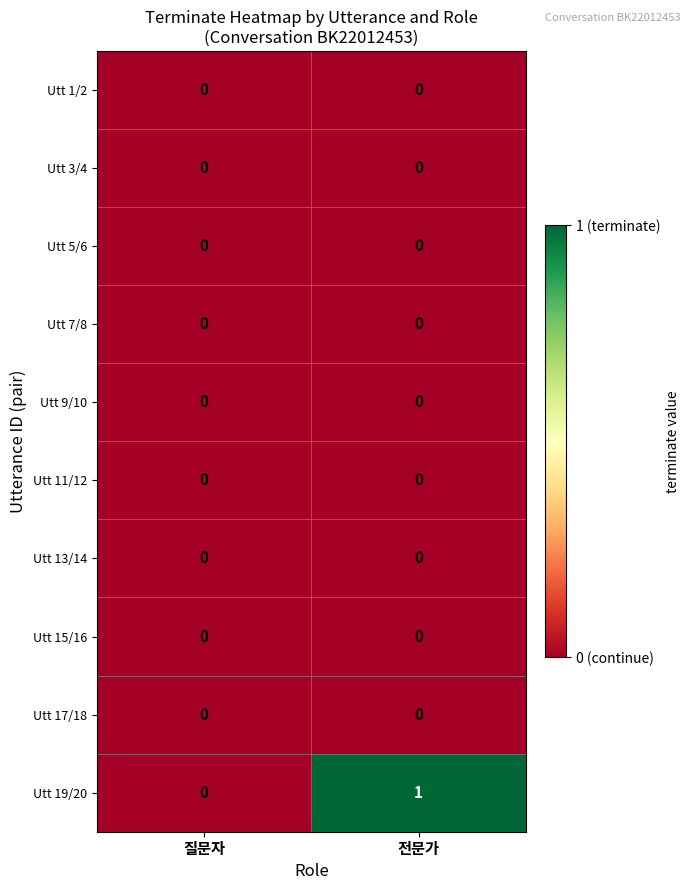

Is it true that Utt 7/8 equals 0 at 전문가?

True